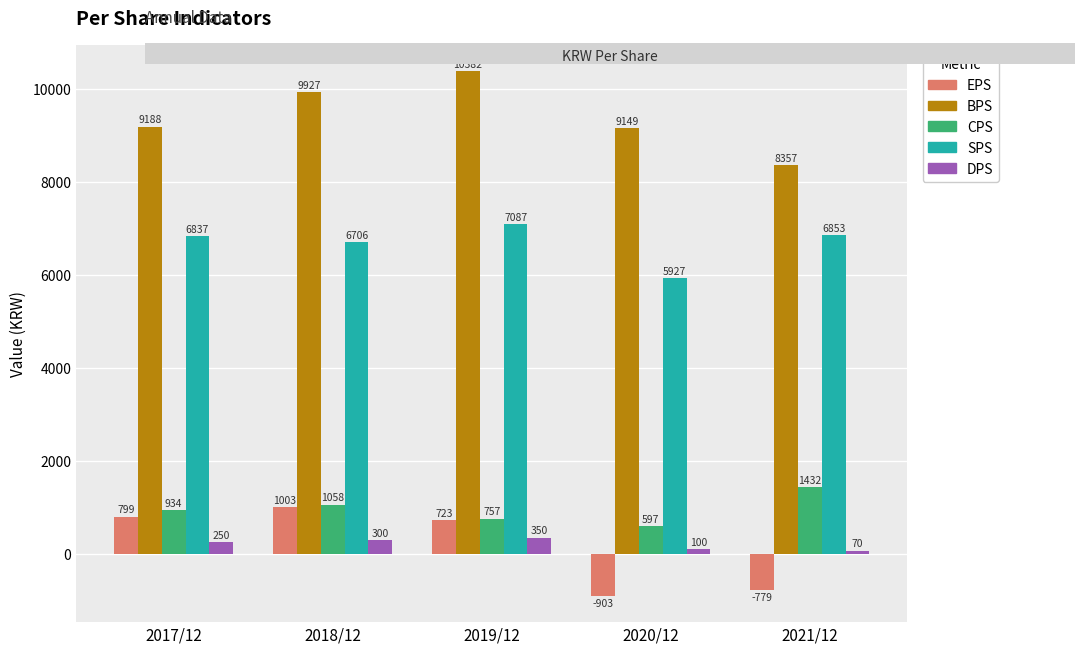

What are all the series names shown in the legend?

EPS, BPS, CPS, SPS, DPS